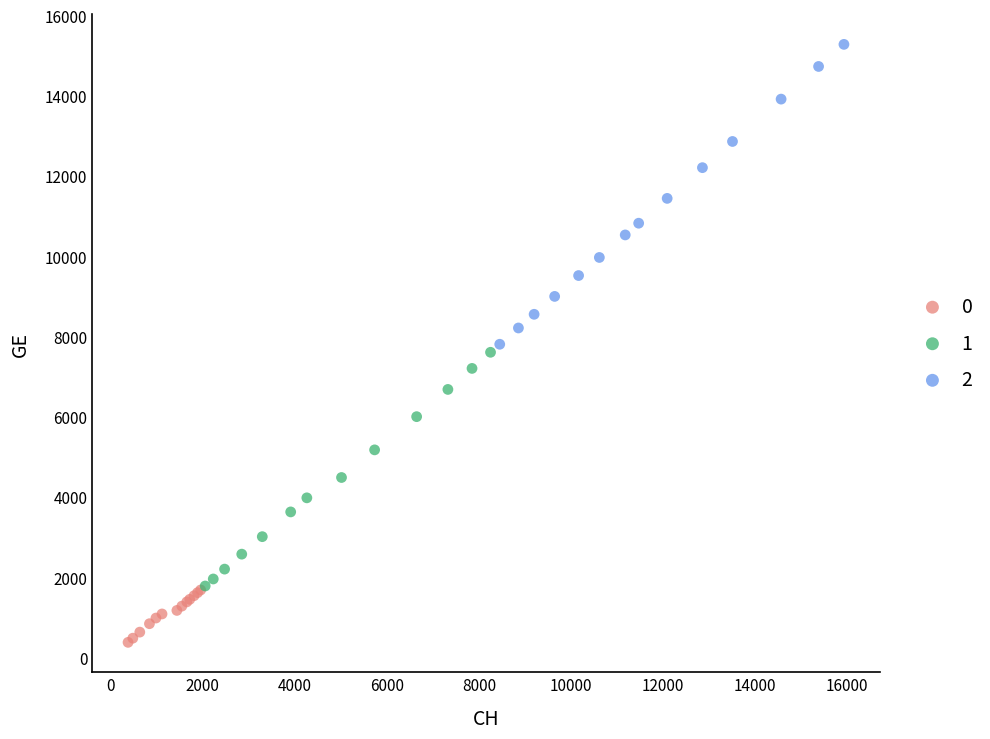

What are all the series names shown in the legend?

0, 1, 2